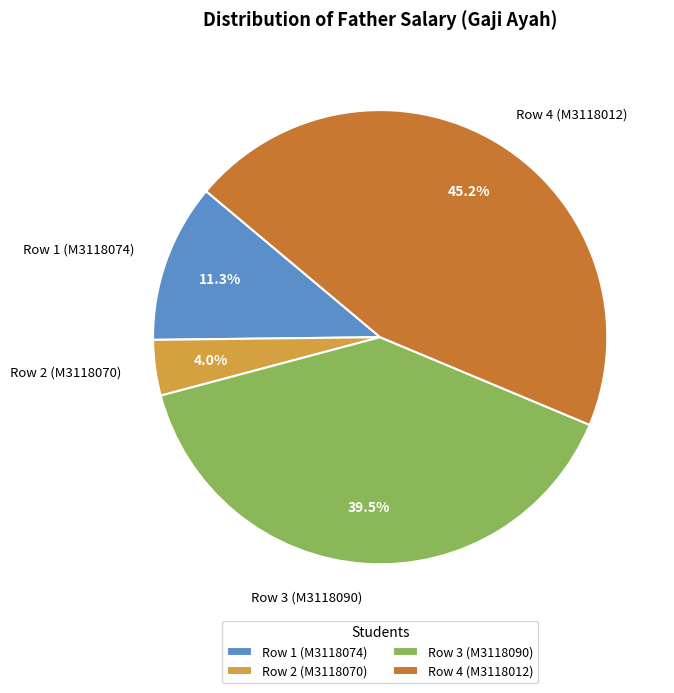

Is Row 3 (M3118090) the majority of the pie?

No